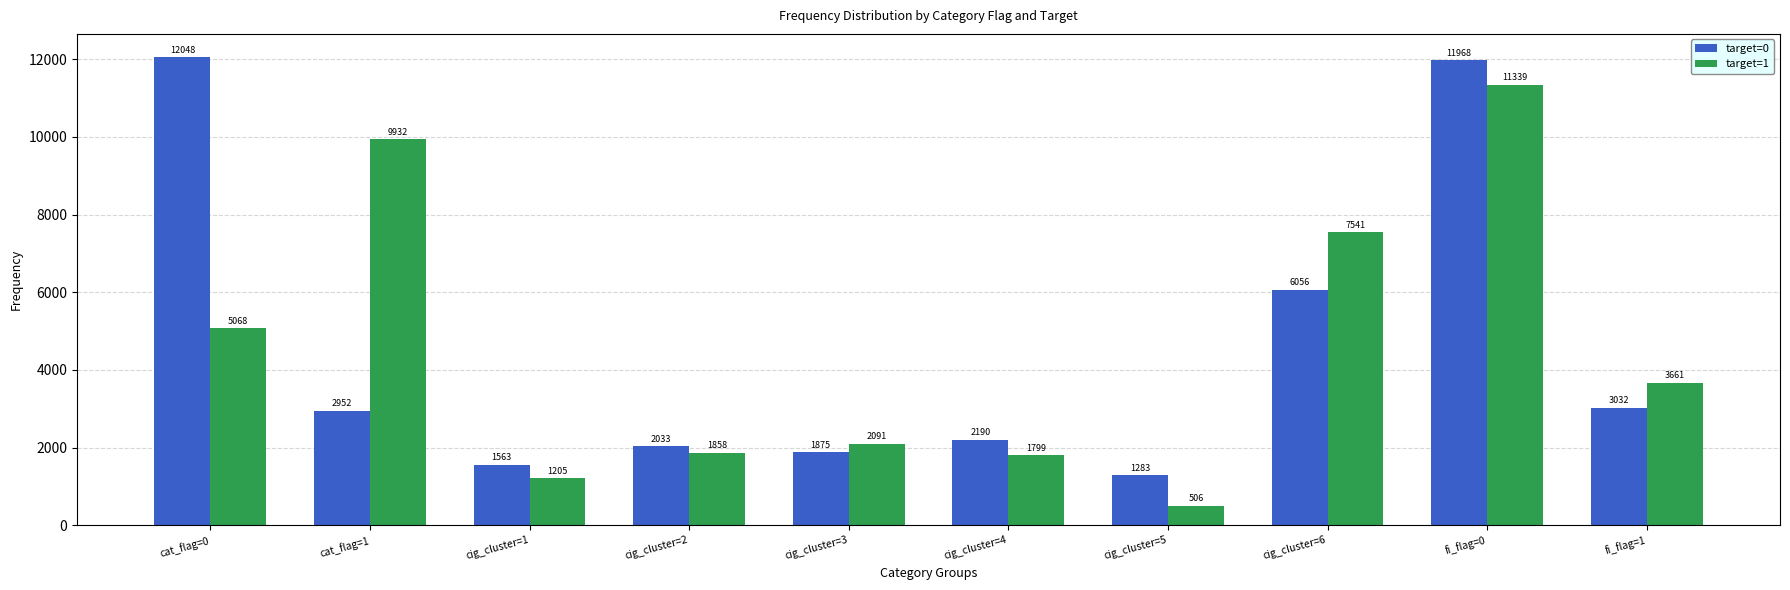

What is the difference between the highest and lowest values at cig_cluster=1?

358